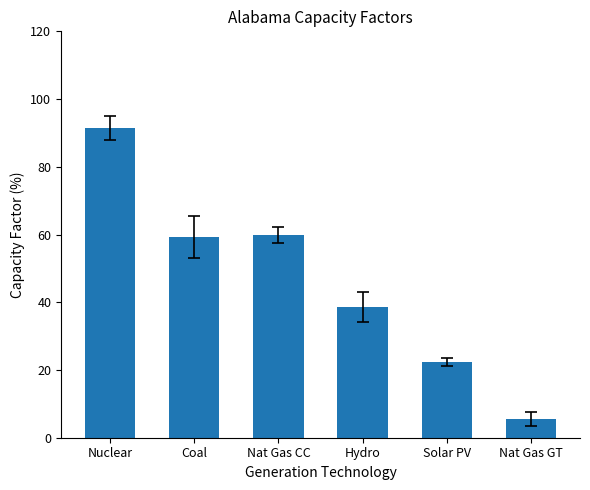

What is the value of the 2nd bar from the left?

59.3